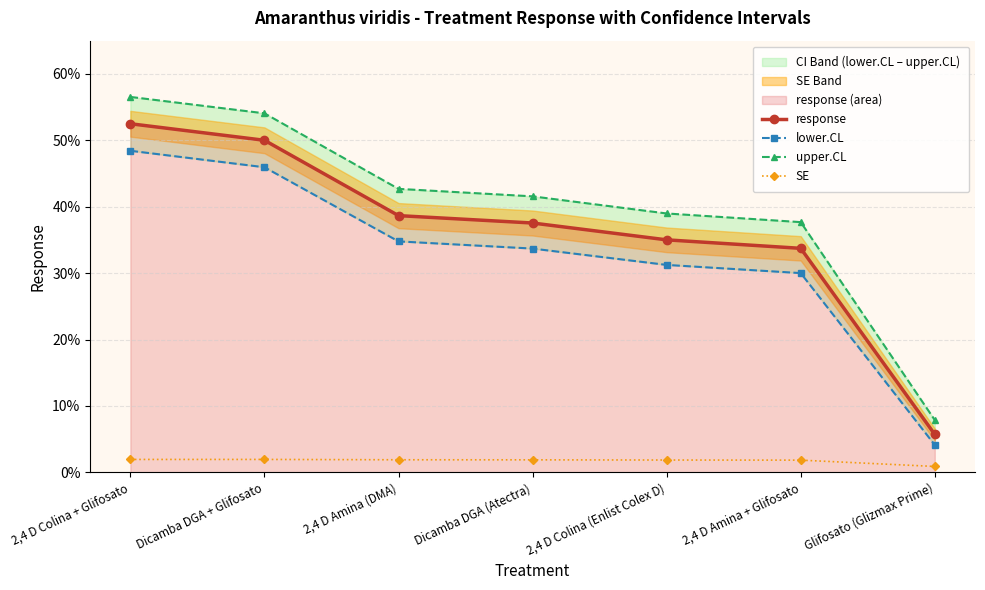

Rank the series at 2,4 D Colina (Enlist Colex D) from lowest to highest value.

SE, lower.CL, response, upper.CL